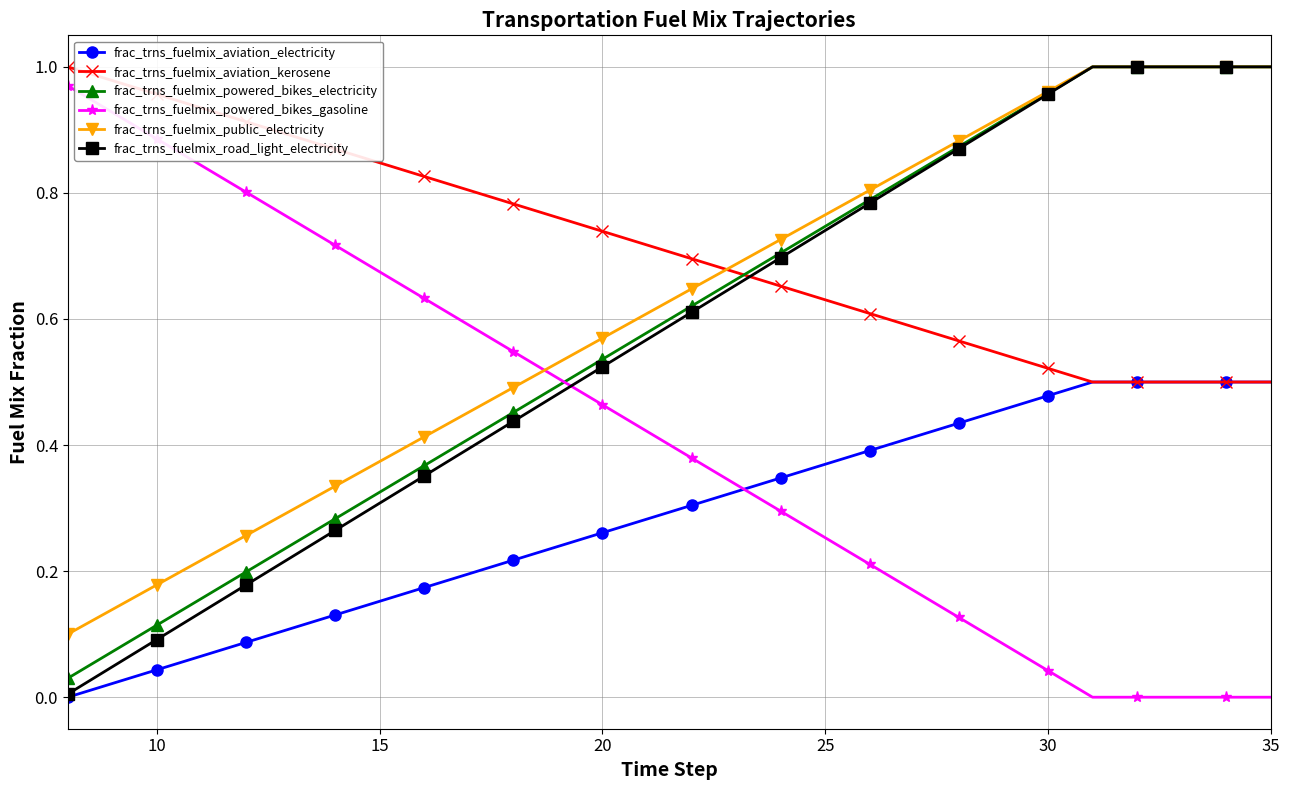

How many times do frac_trns_fuelmix_aviation_kerosene and frac_trns_fuelmix_road_light_electricity cross each other?

1